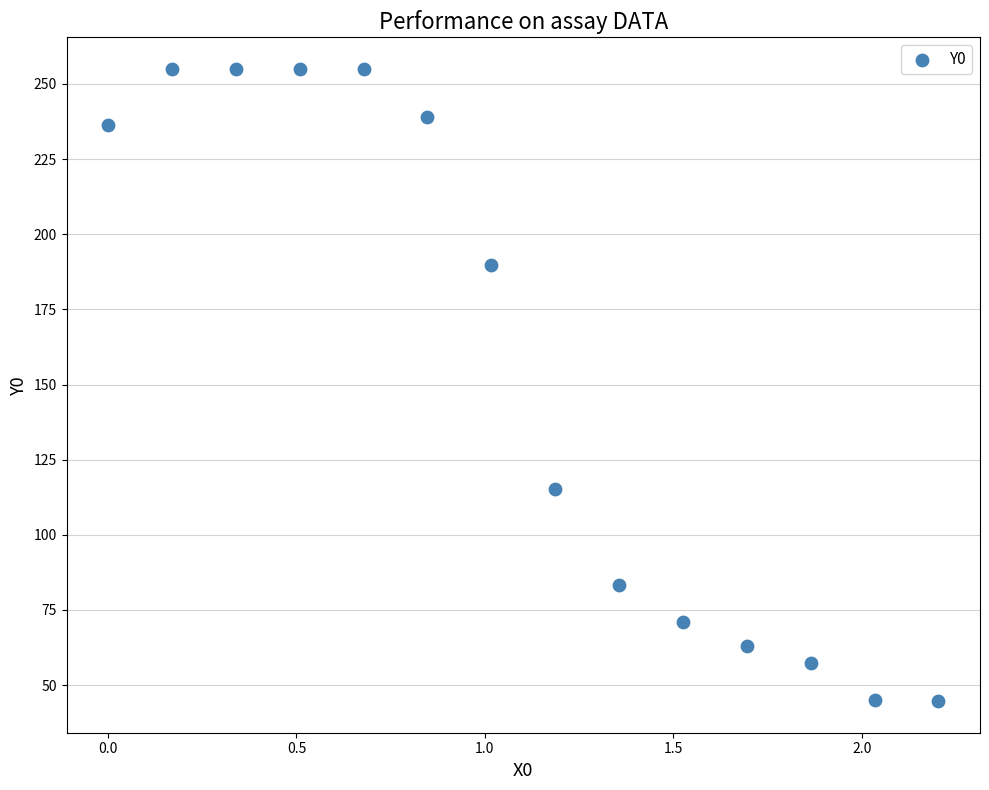

What Y value in the scatter plot is closest to 149?

115.3